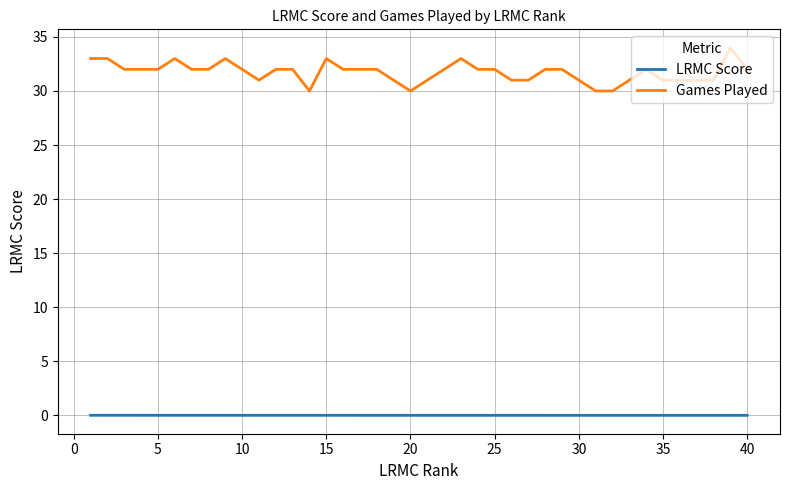

What is the difference between the maximum and minimum values in the Games Played series?

4.0